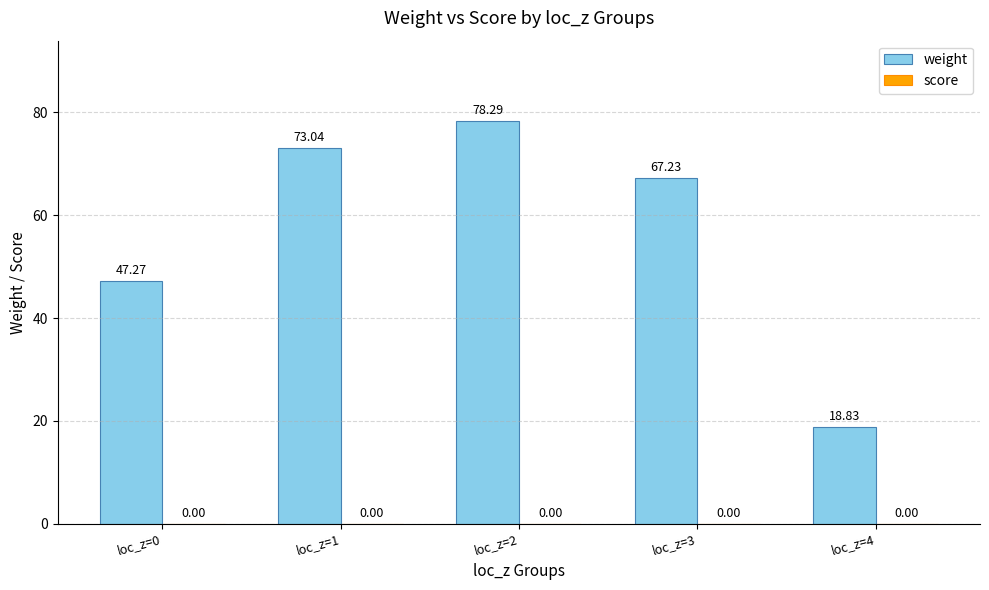

Approximately how many times larger is the value at loc_z=0 compared to loc_z=3?

0.7